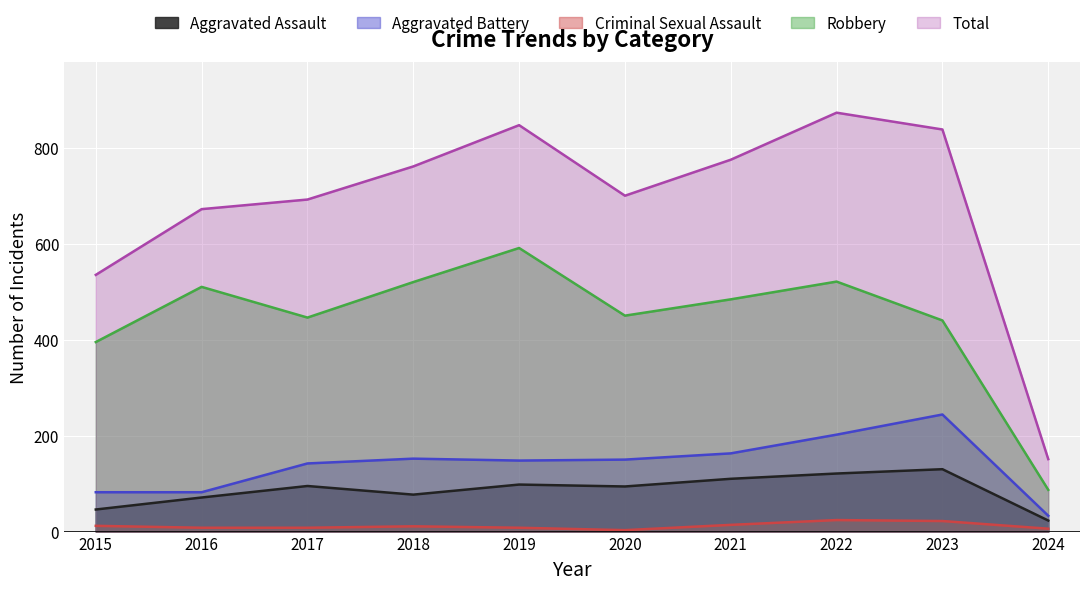

Is the value of Aggravated Battery at 2021 greater than the value of Robbery at 2024?

Yes